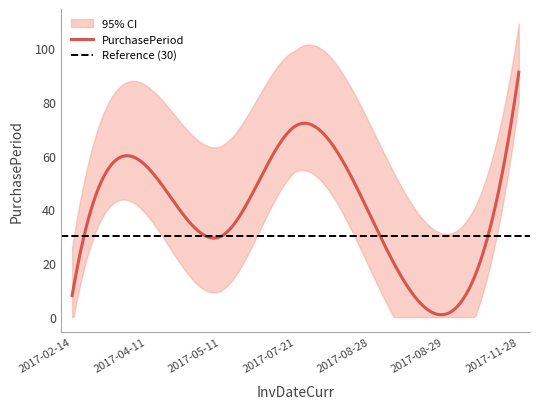

The chart shows a value of 13 at 2017-05-11. True or false?

False